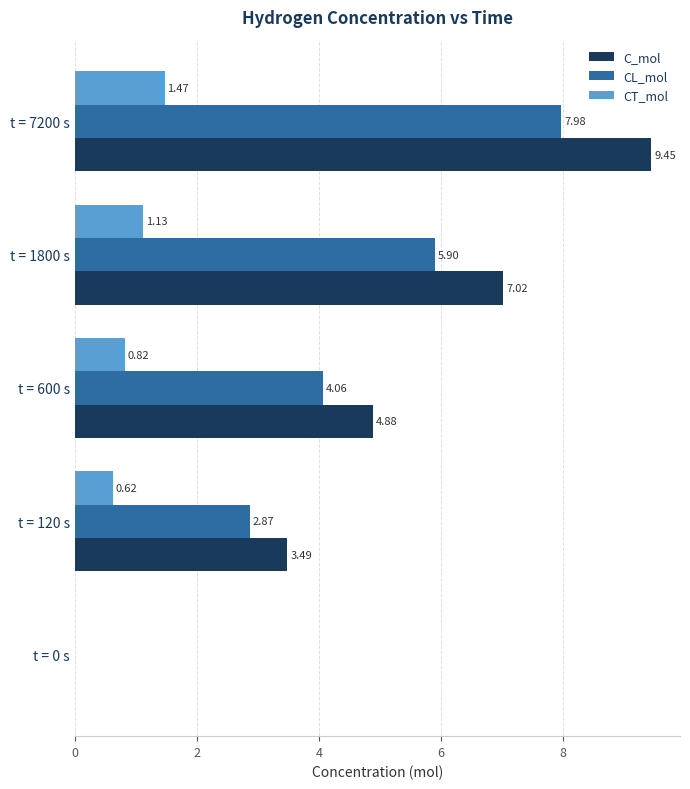

How many values in the CL_mol series exceed 4?

3